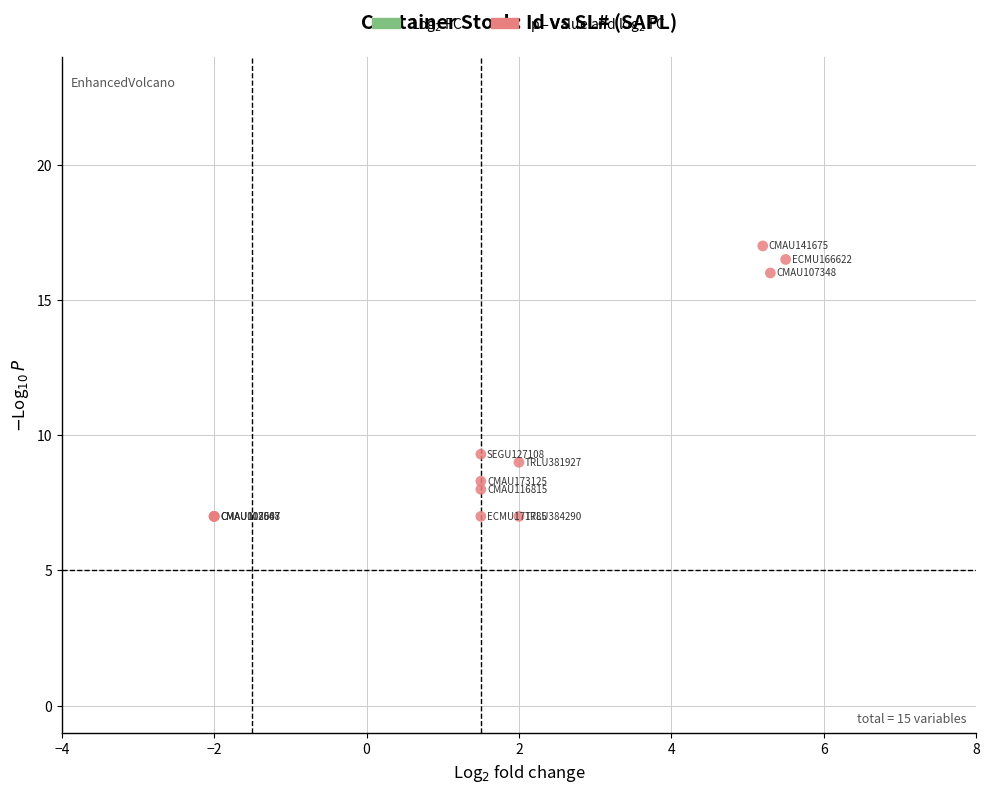

What Y value in the scatter plot is closest to 12?

9.3